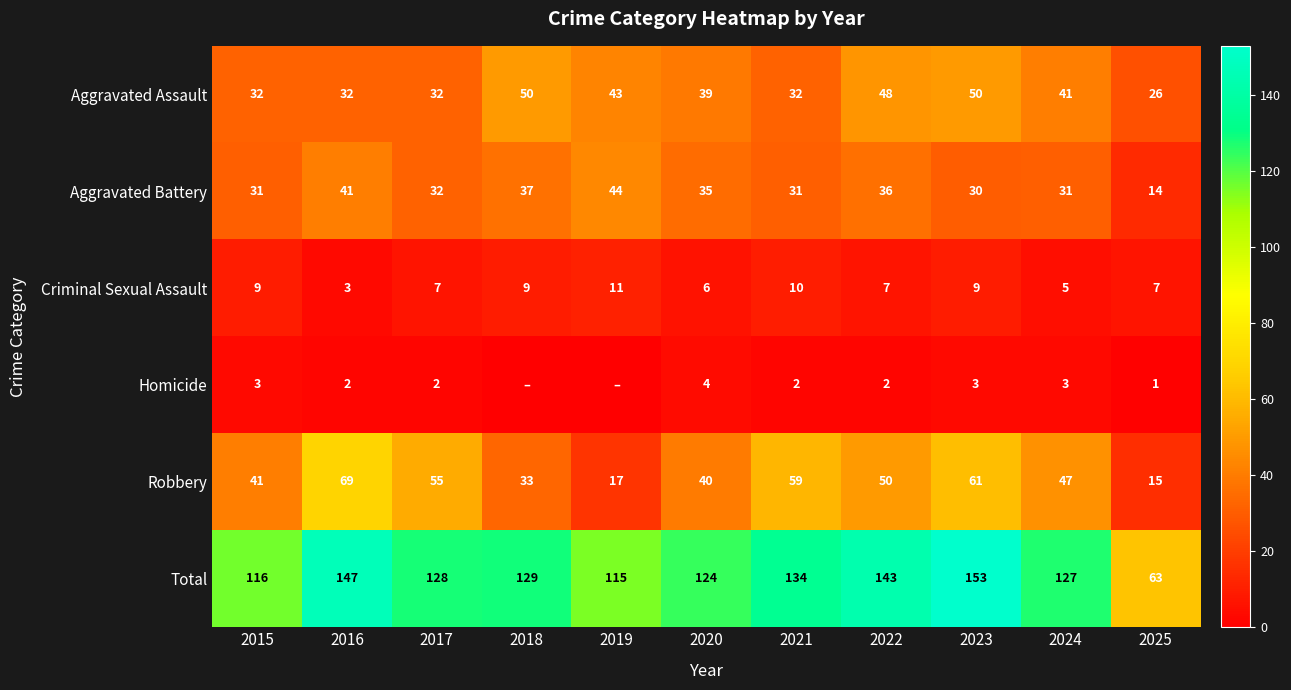

Rank the categories by Criminal Sexual Assault value from lowest to highest.

2016, 2024, 2020, 2017, 2022, 2025, 2015, 2018, 2023, 2021, 2019